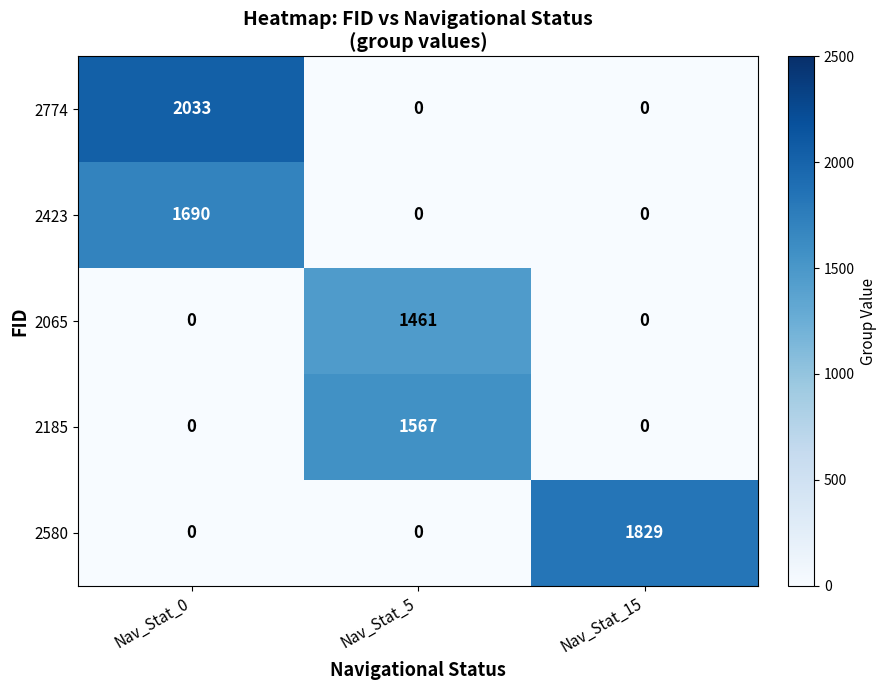

What value does the 2774 series have at Nav_Stat_0, to the nearest 100?

2000